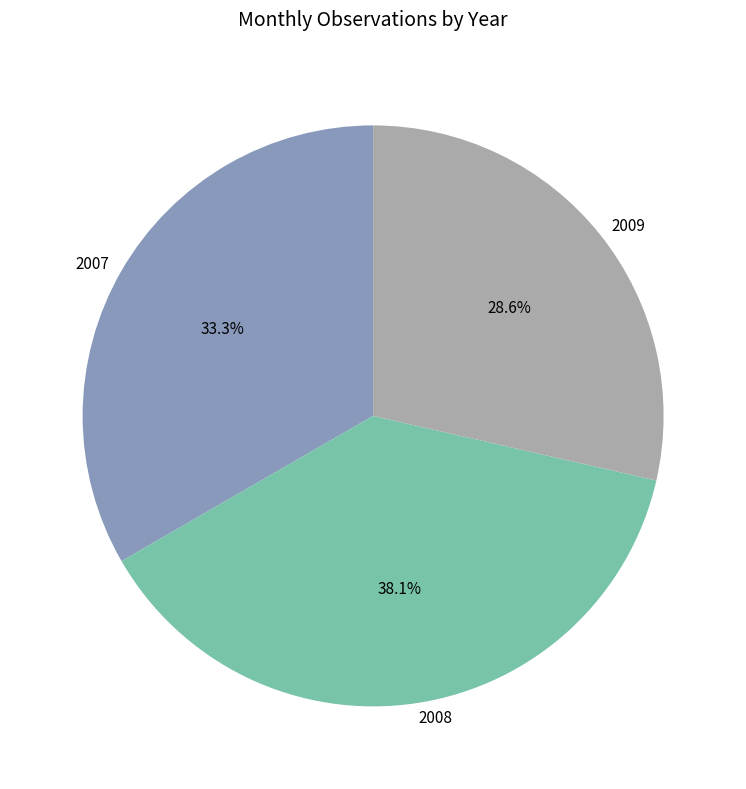

Count the number of slices in the pie.

3